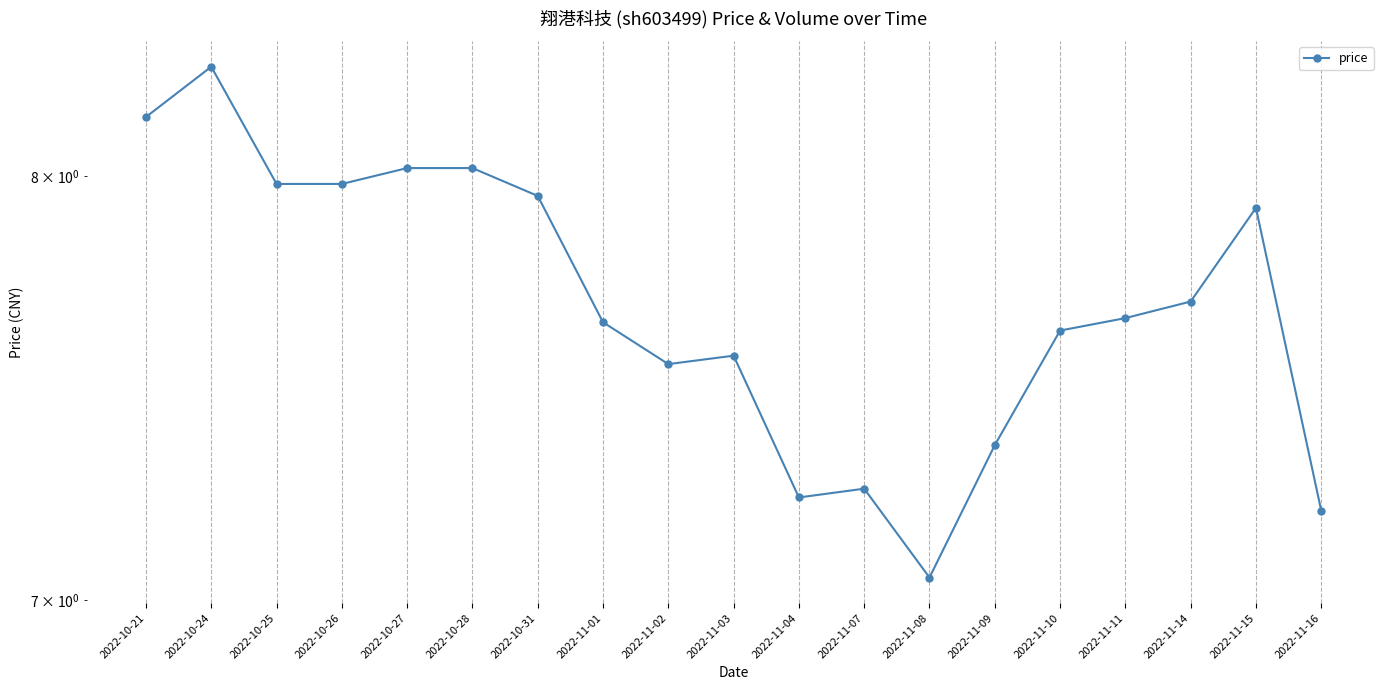

Reading left to right, list all the values displayed in this chart.

8.2	8.3	8.0	8.0	8.0	8.0	8.0	7.6	7.5	7.6	7.2	7.2	7.0	7.3	7.6	7.7	7.7	7.9	7.2